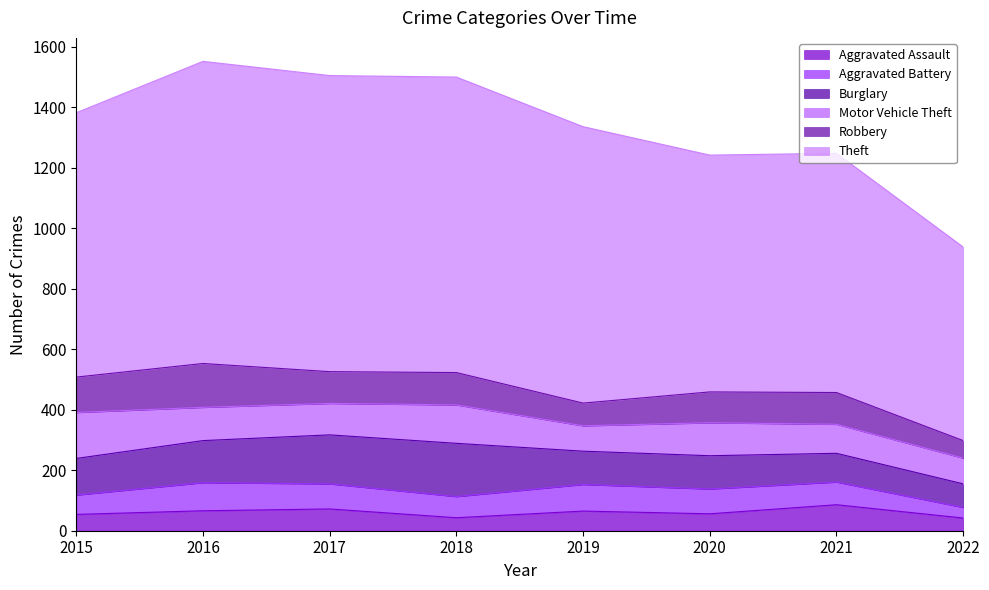

Reading left to right, what are all the values shown in this chart?

Aggravated Assault: 2015=54	2016=66	2017=72	2018=43	2019=65	2020=56	2021=86	2022=42
Aggravated Battery: 2015=64	2016=93	2017=83	2018=70	2019=88	2020=82	2021=75	2022=35
Burglary: 2015=121	2016=139	2017=162	2018=176	2019=110	2020=110	2021=95	2022=78
Motor Vehicle Theft: 2015=152	2016=110	2017=104	2018=127	2019=84	2020=109	2021=96	2022=85
Robbery: 2015=117	2016=145	2017=105	2018=107	2019=75	2020=102	2021=105	2022=58
Theft: 2015=874	2016=999	2017=979	2018=977	2019=914	2020=783	2021=791	2022=640